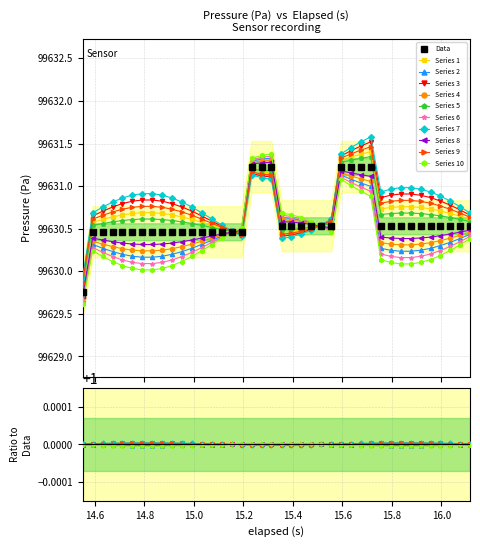

What is the value of the 31st point from the left?

99630.5